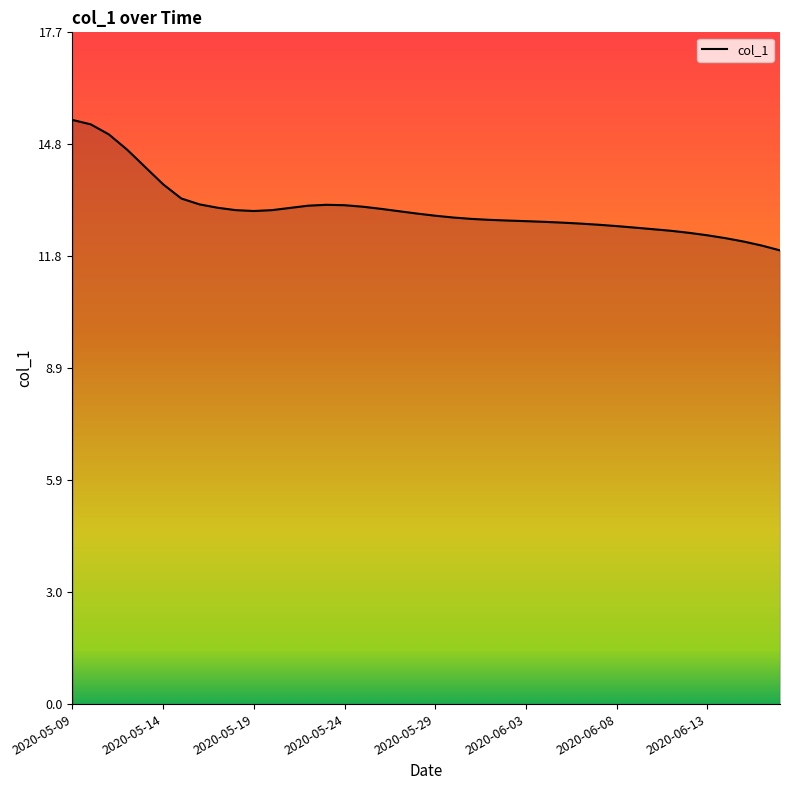

What is the smallest value displayed?

12.0